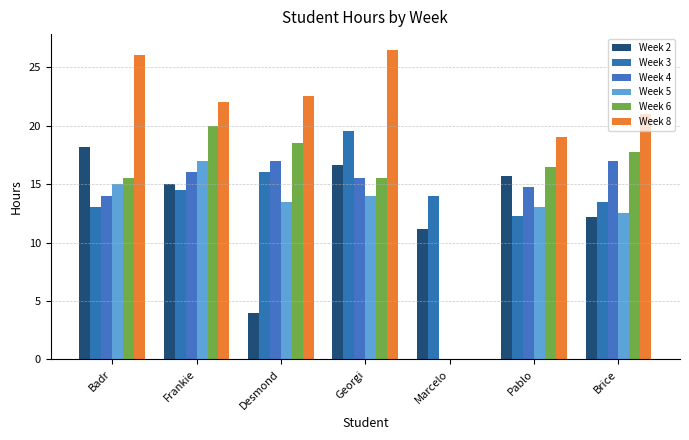

Is the value of Week 2 at Badr greater than the value of Week 8 at Pablo?

No